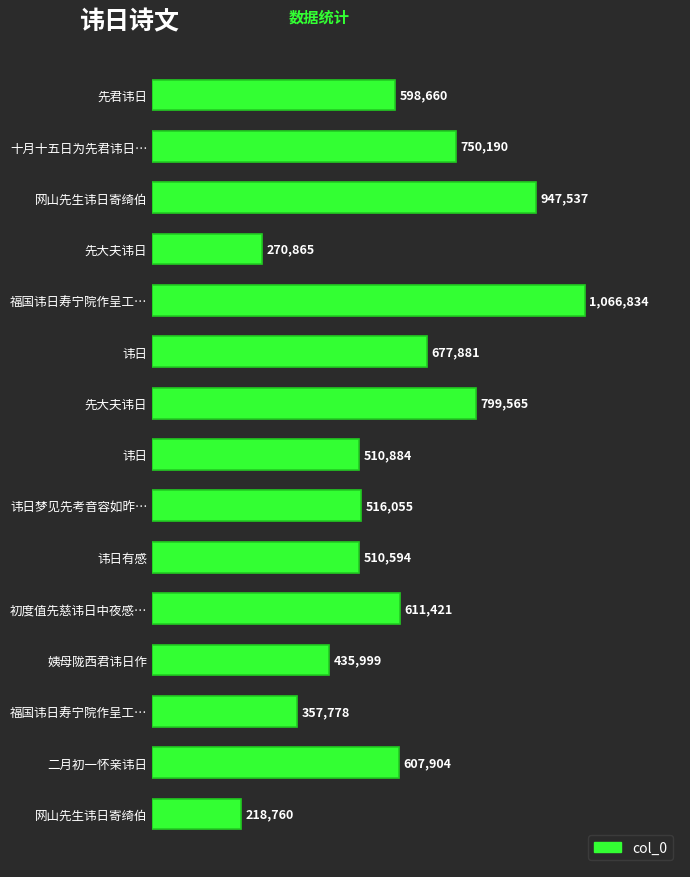

What is the difference between the maximum and minimum values?

848074